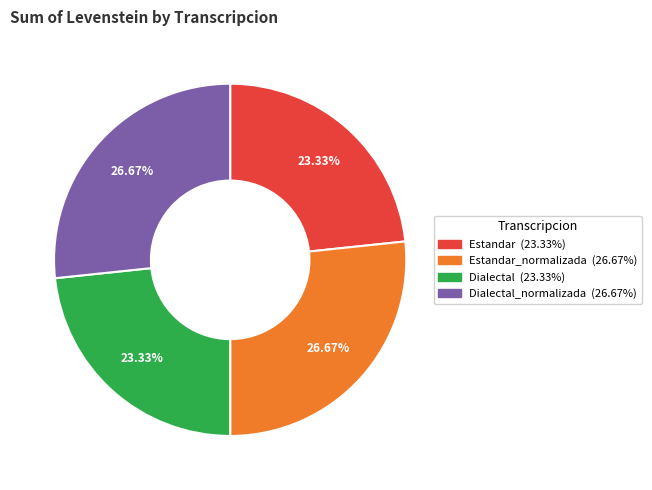

Is there a majority slice in this chart?

No